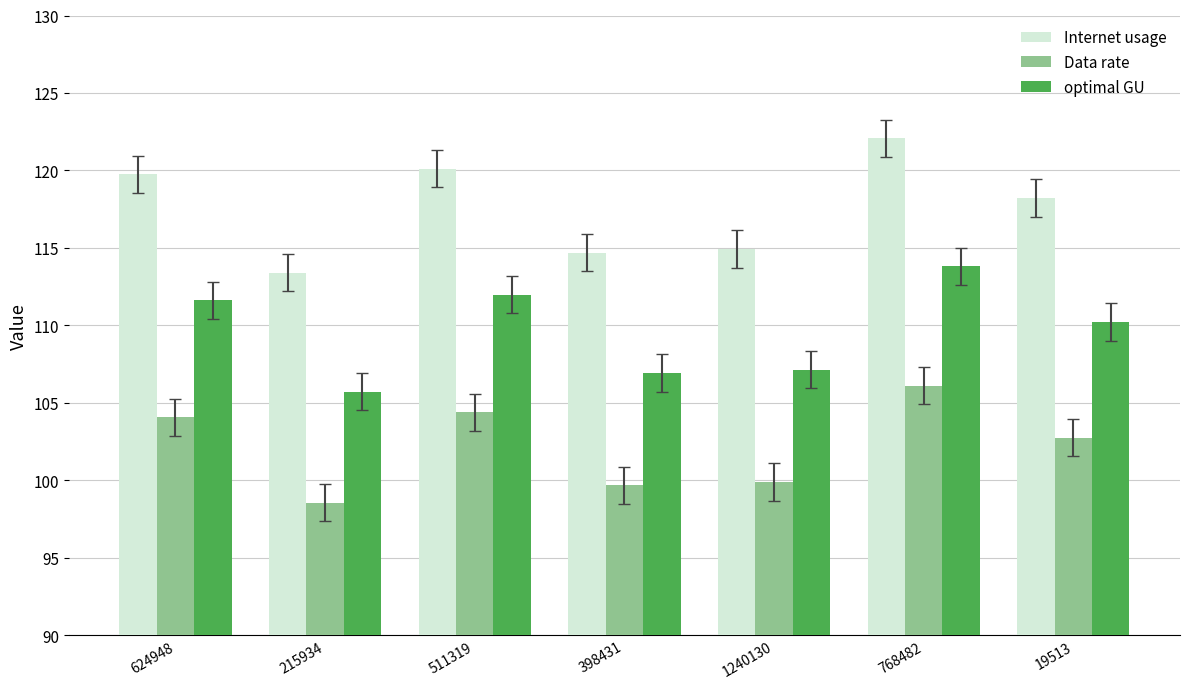

Which series changed the most between 624948 and 511319?

Internet usage